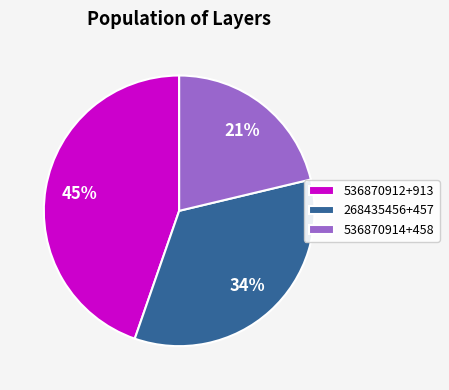

True or false: 536870914+458 accounts for 21% of the total.

True